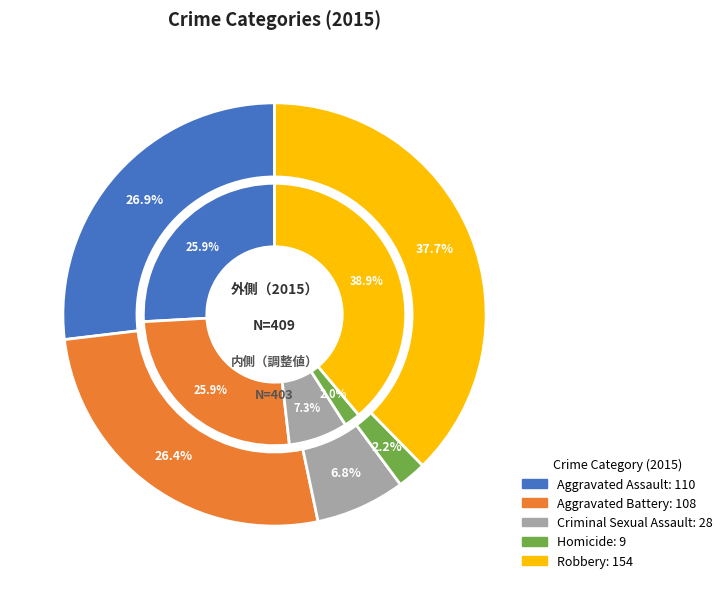

What is the change in value from Aggravated Battery to Robbery?

+46